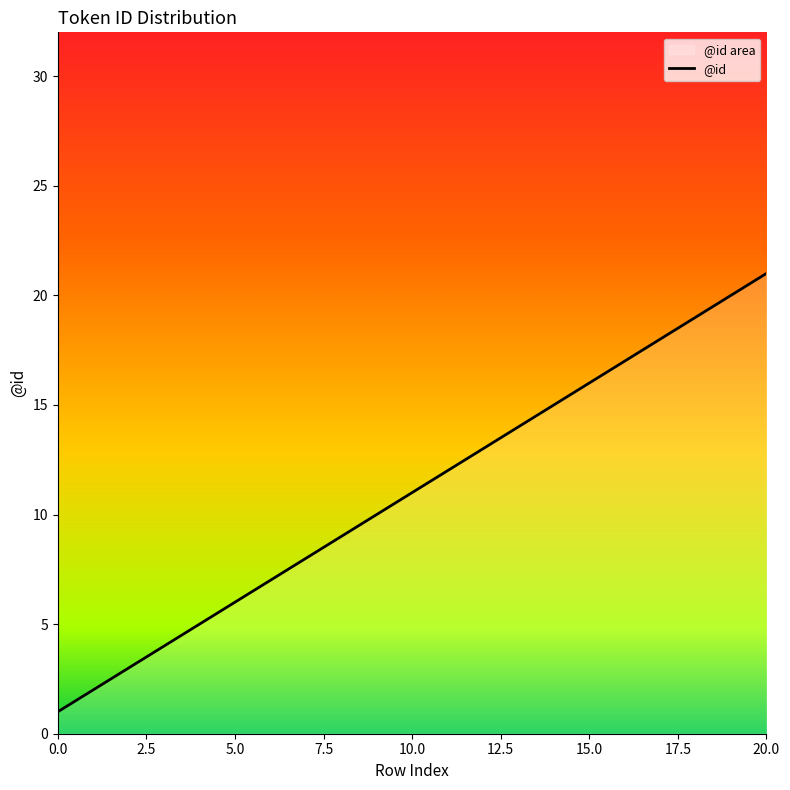

What is the difference between the second highest and minimum values?

19